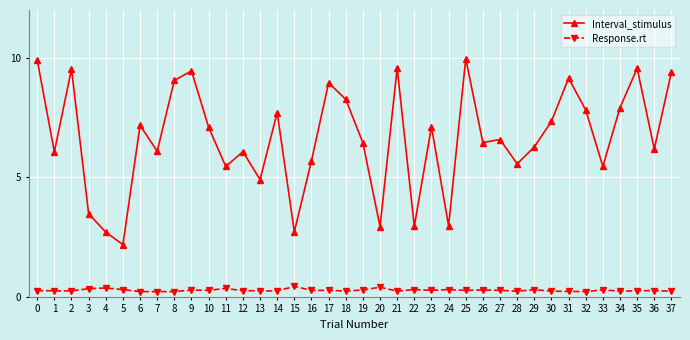

Is it true that Response.rt equals 0.3 at 10?

True